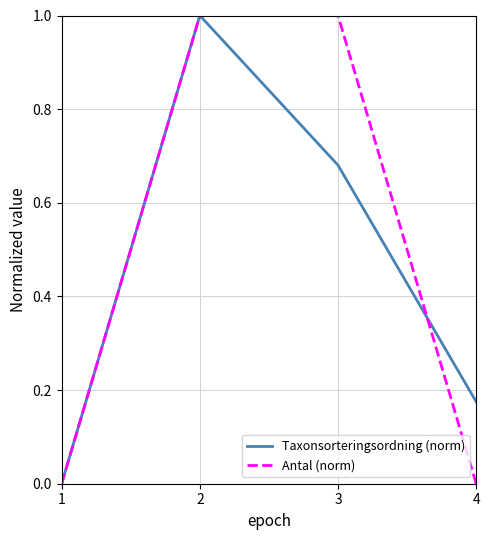

What is the total value across all series at 3?

1.7